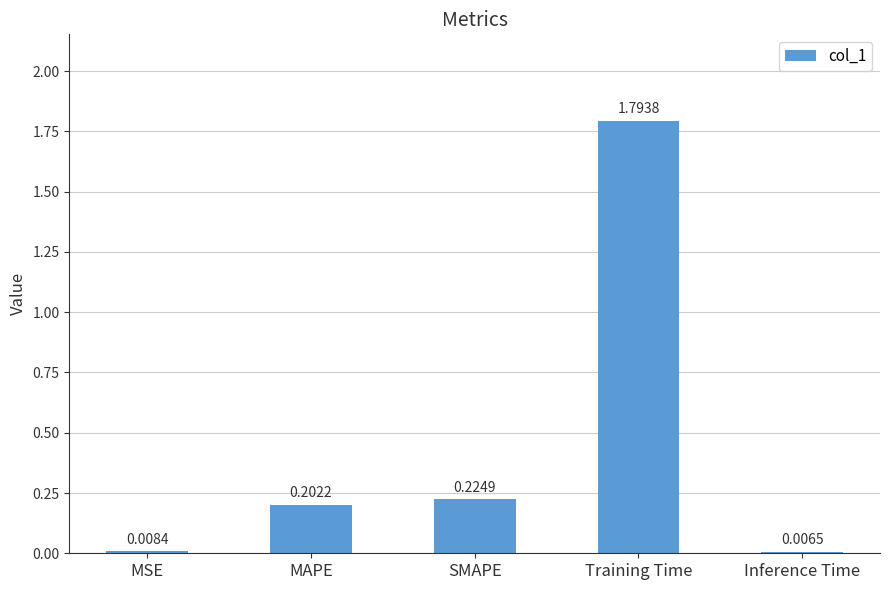

What position from the right is MSE?

5